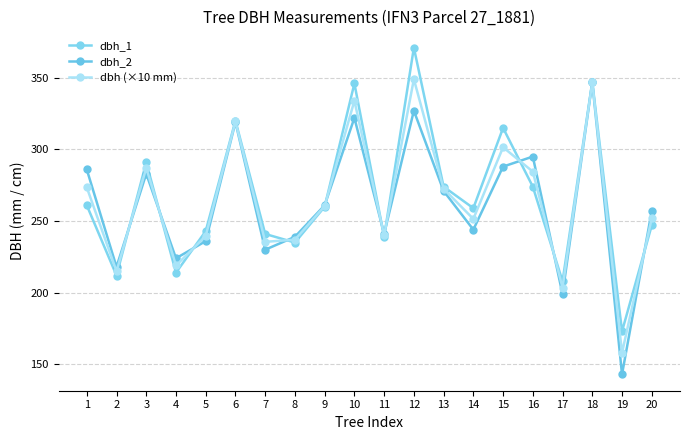

Does the chart display data point markers on the line(s)?

Yes